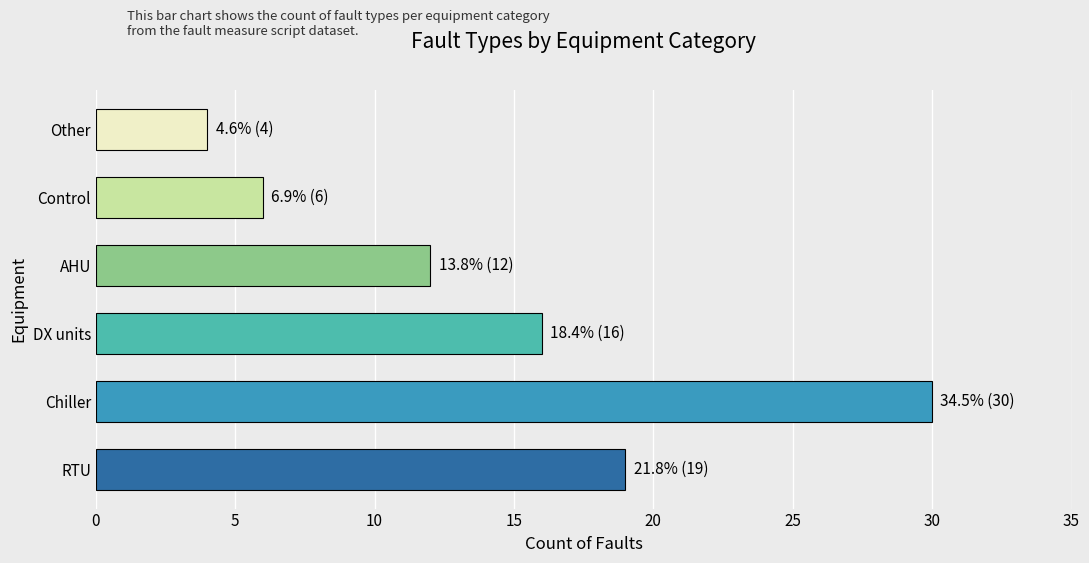

How many categories are shown in the chart?

6